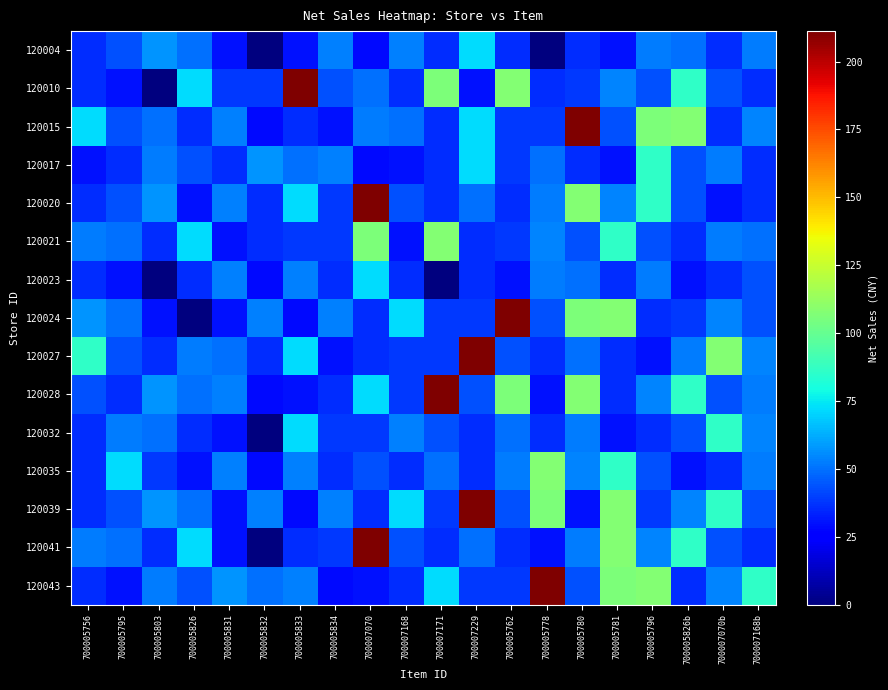

How many series are shown in this chart?

15